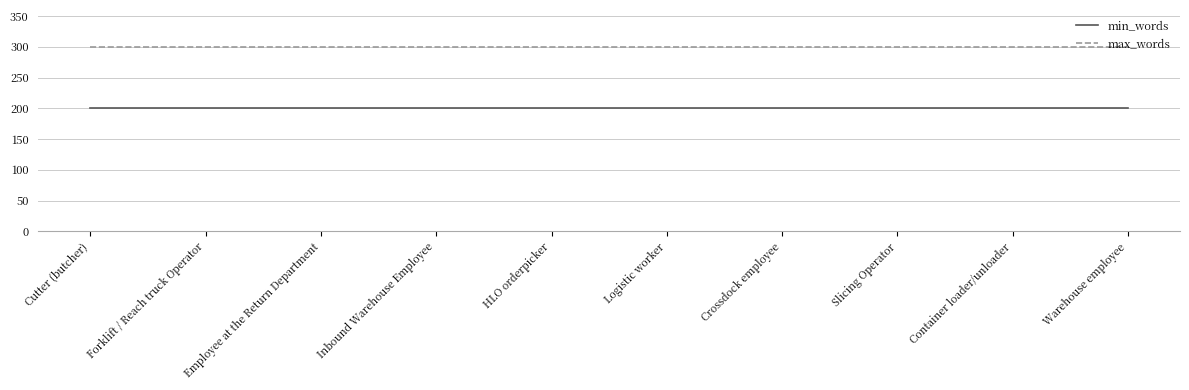

Reading left to right, extract all data points from this chart.

min_words: 200	200	200	200	200	200	200	200	200	200
max_words: 300	300	300	300	300	300	300	300	300	300